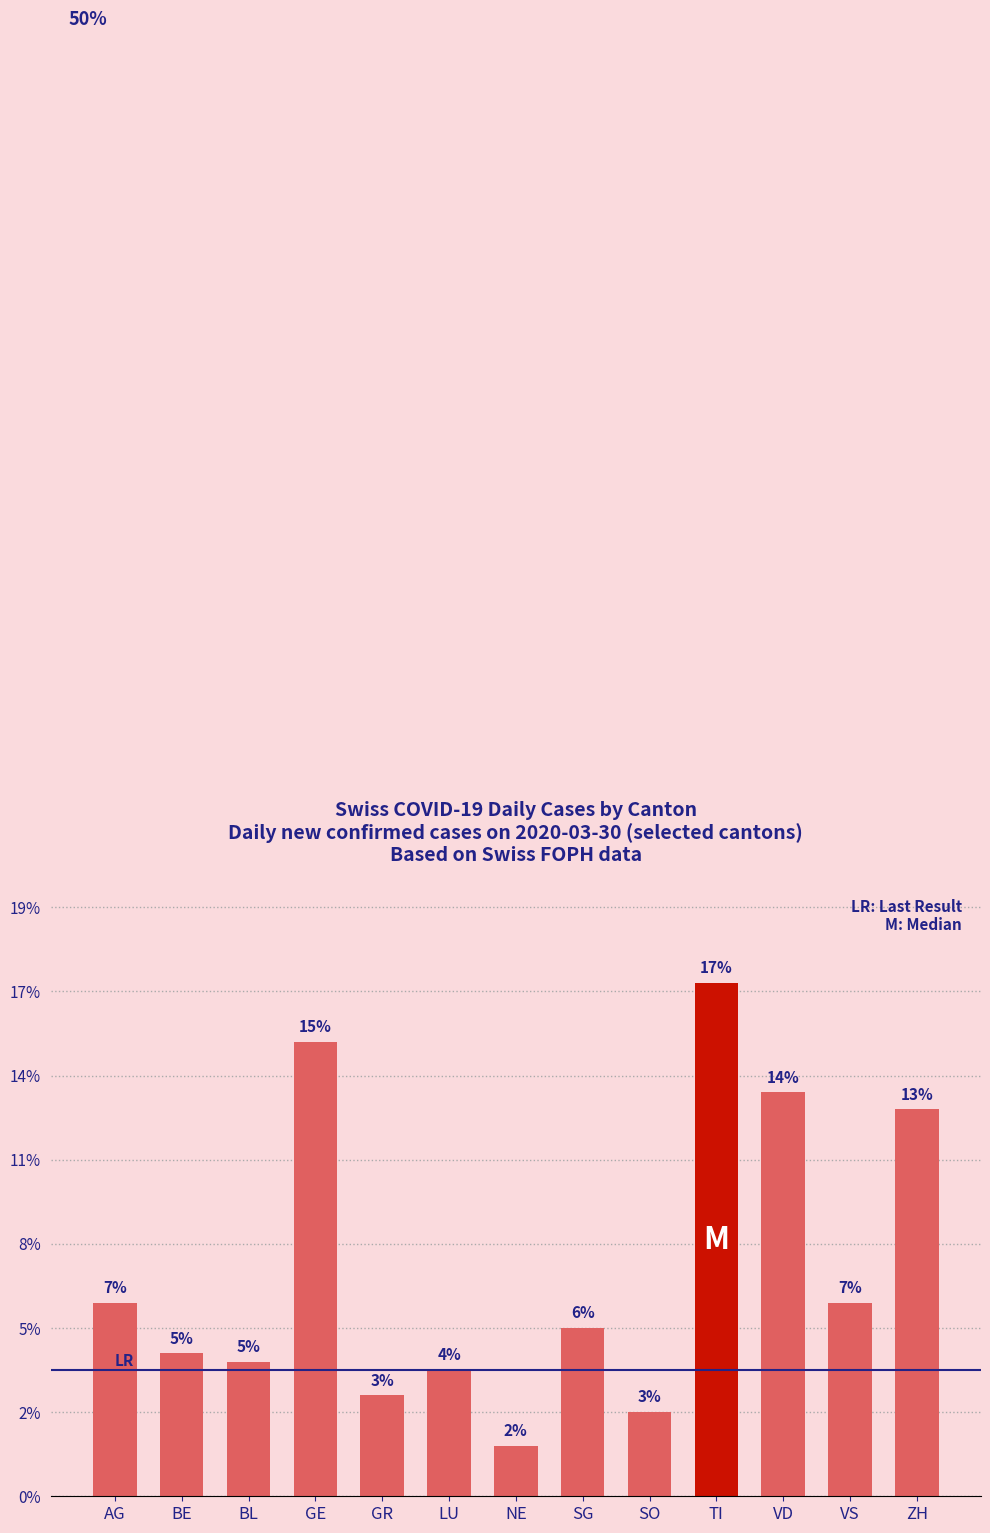

What position from the right is AG?

13